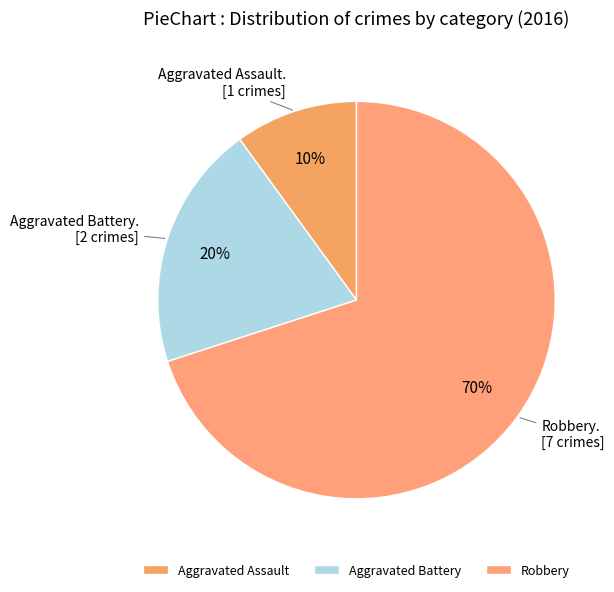

To the nearest percent, what portion does Robbery represent?

70%